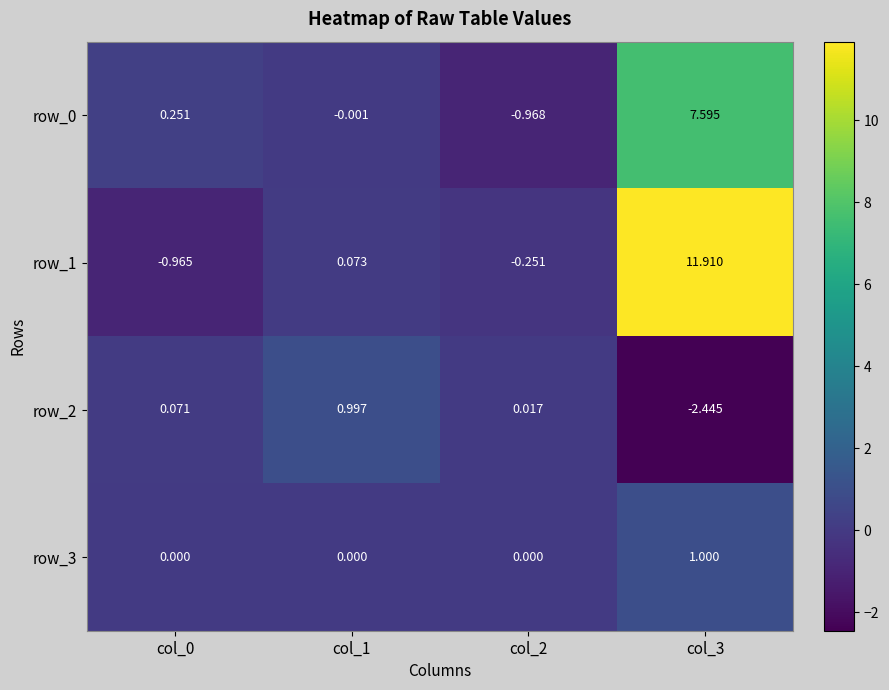

Is it true that row_3 equals 0.4 at col_0?

False